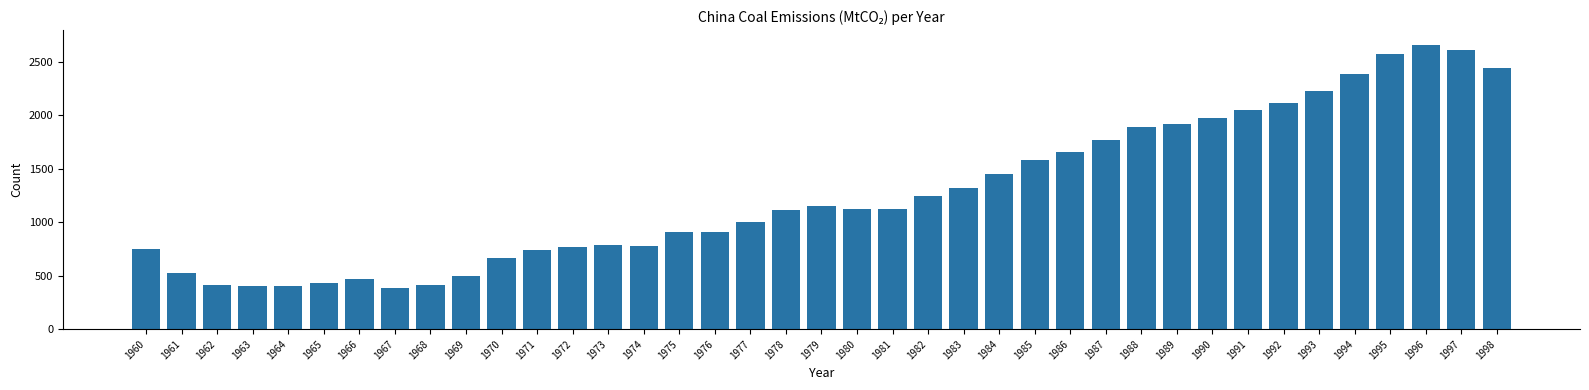

What is the sum of all values?

49637.0